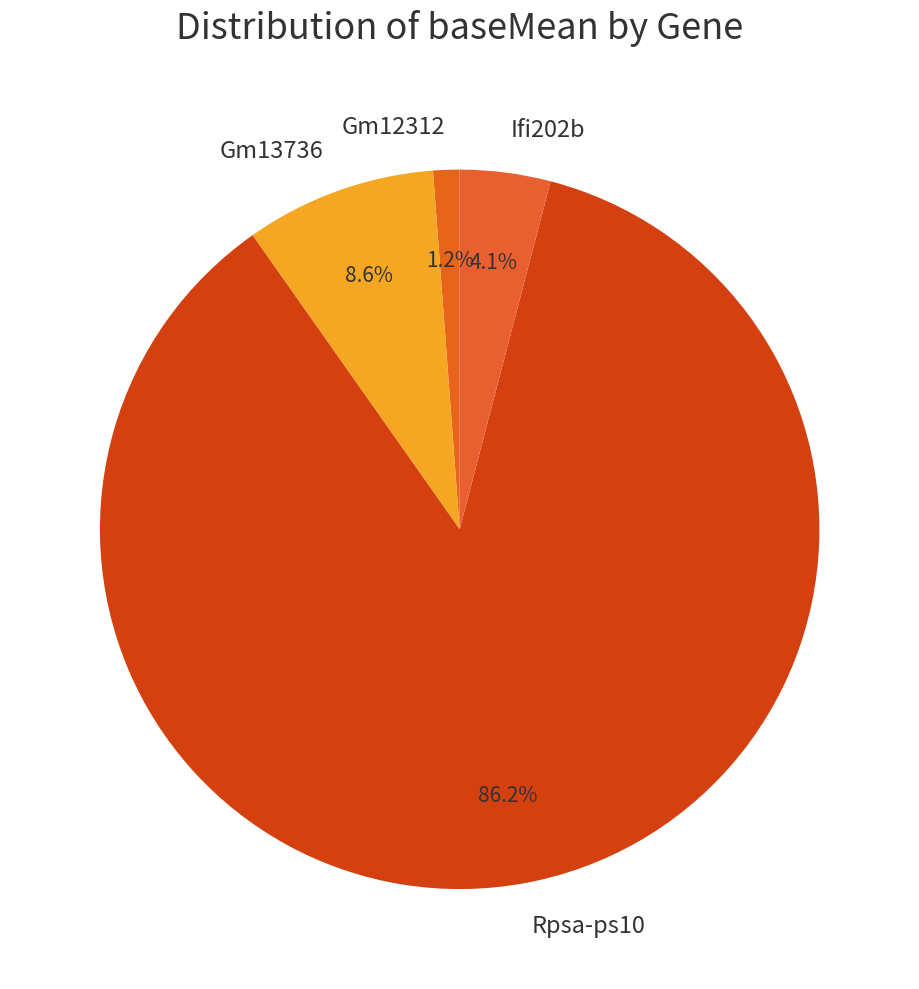

Which slice represents more than half of the pie?

Rpsa-ps10